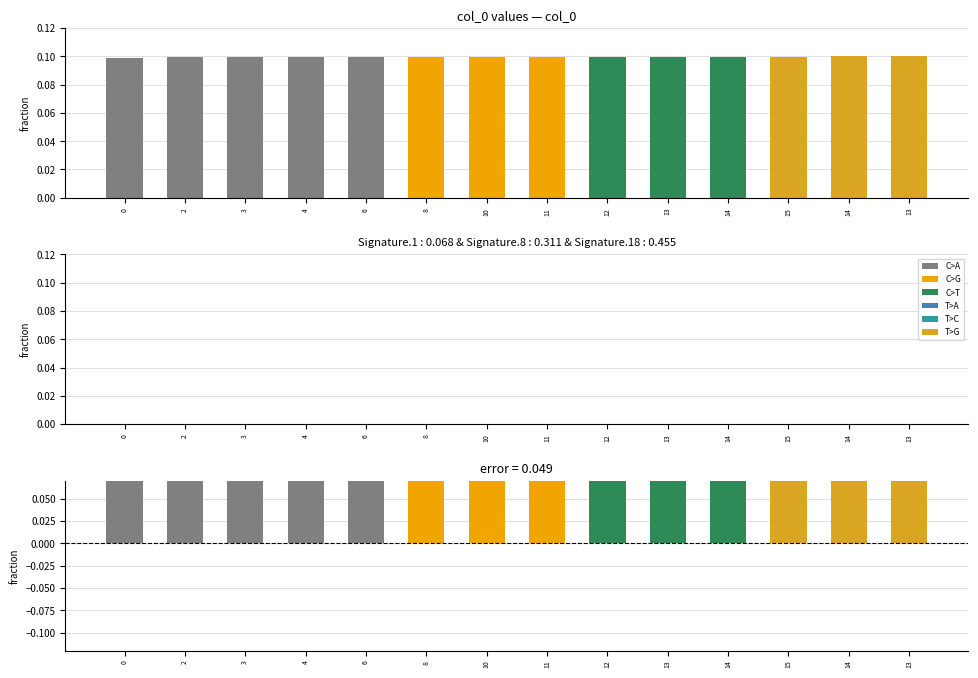

List the labels in order of difference value, smallest first.

0, 2, 3, 4, 6, 8, 10, 11, 12, 13, 14, 15, 14, 13